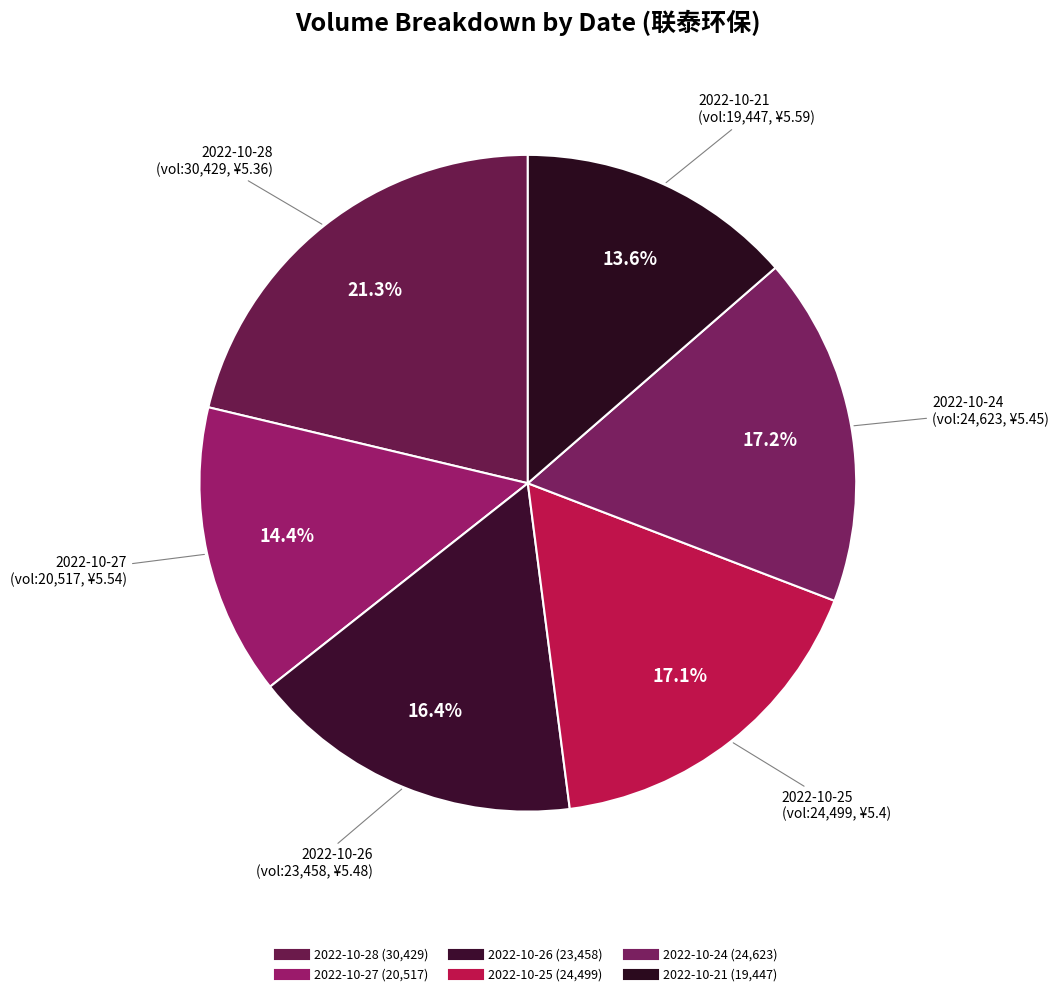

Which slice is the smallest?

2022-10-21